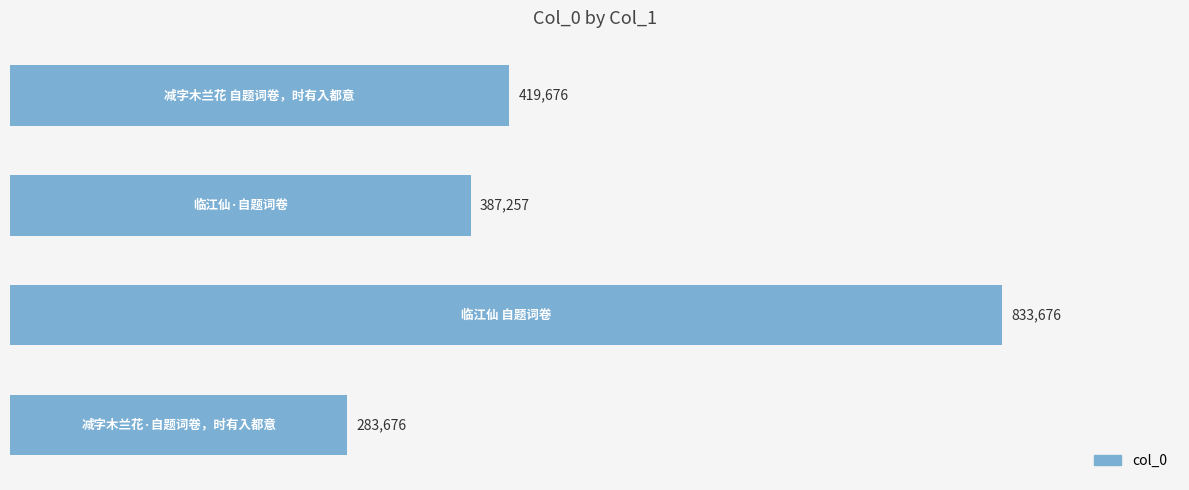

What is the minimum value shown in the chart?

283676